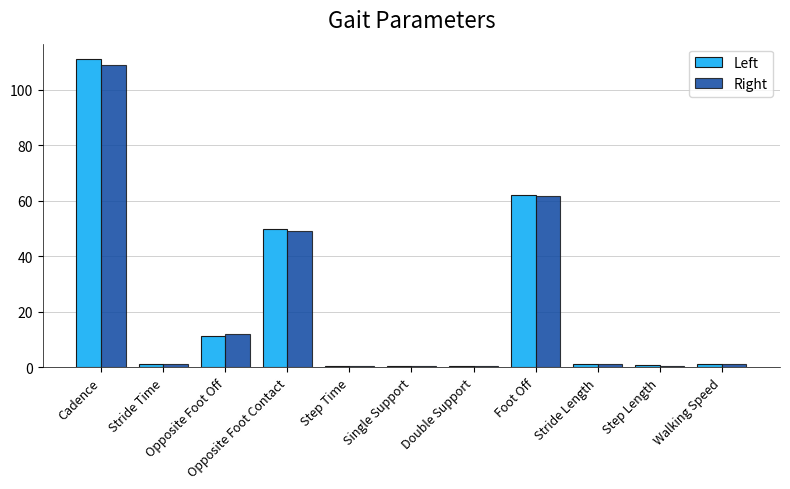

The Right series shows 0.1 at Single Support. True or false?

False